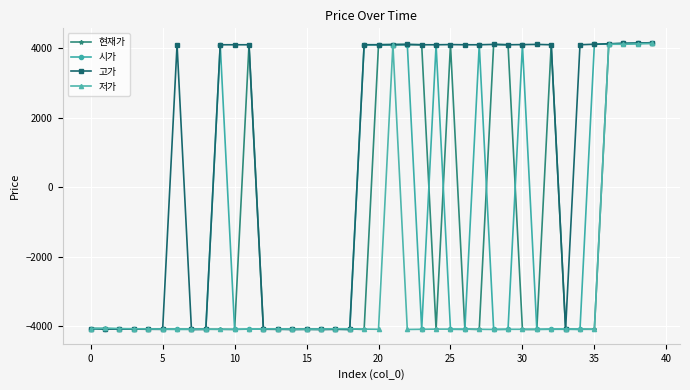

True or false: 저가 has more than 0 points higher than both neighbors.

True